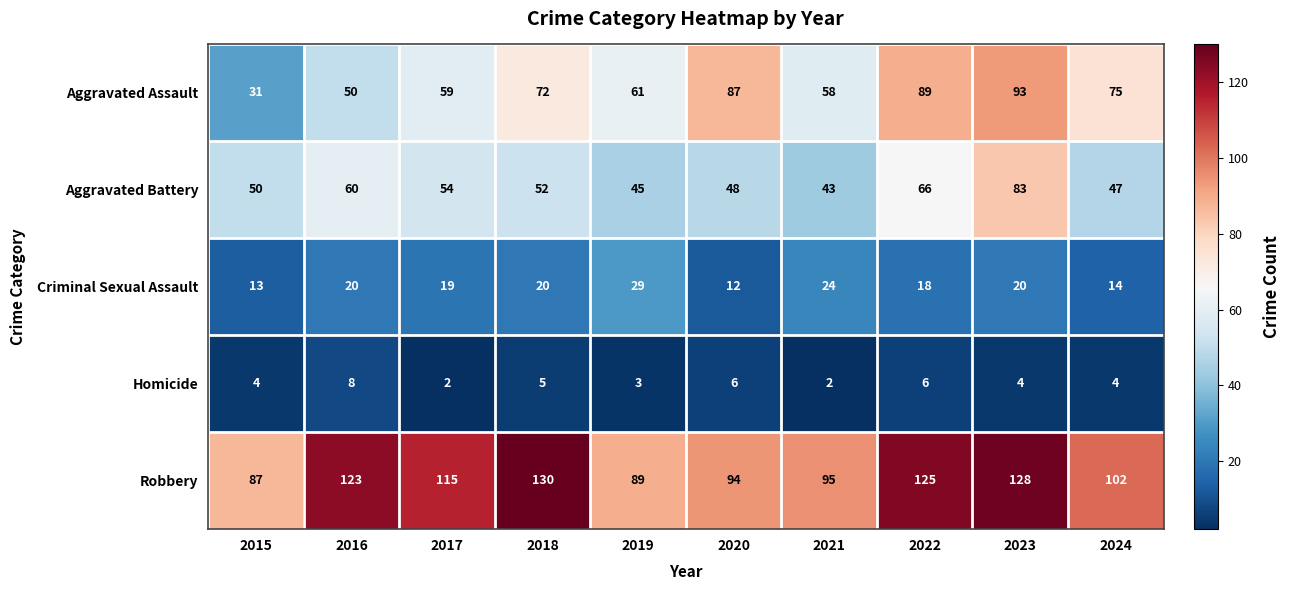

How many data points does each series have?

10